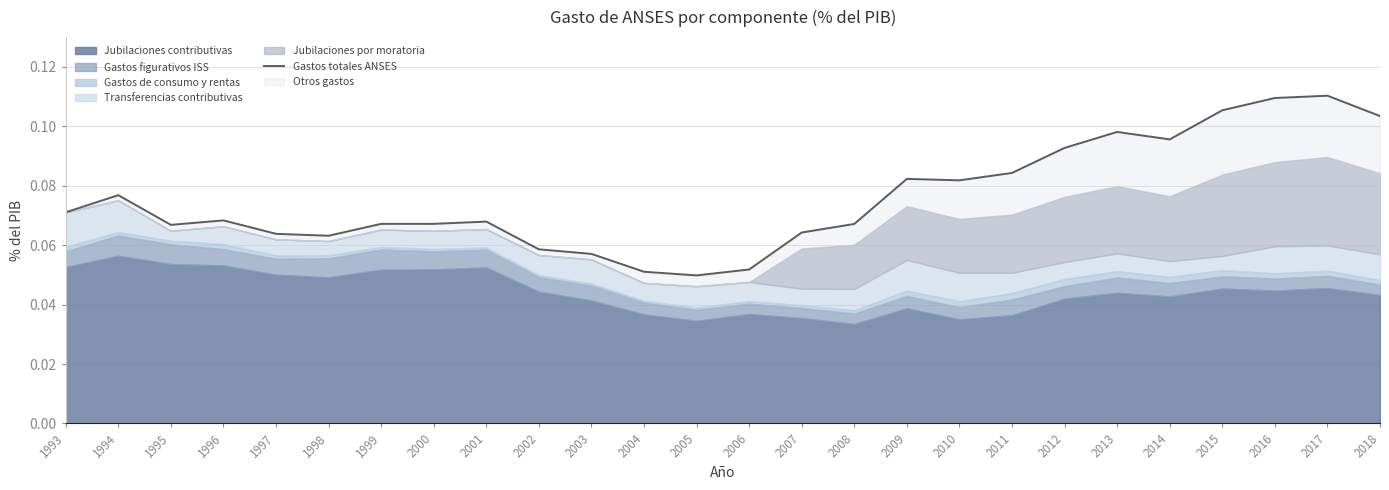

Which has a higher value, 2005 or 2015?

2015